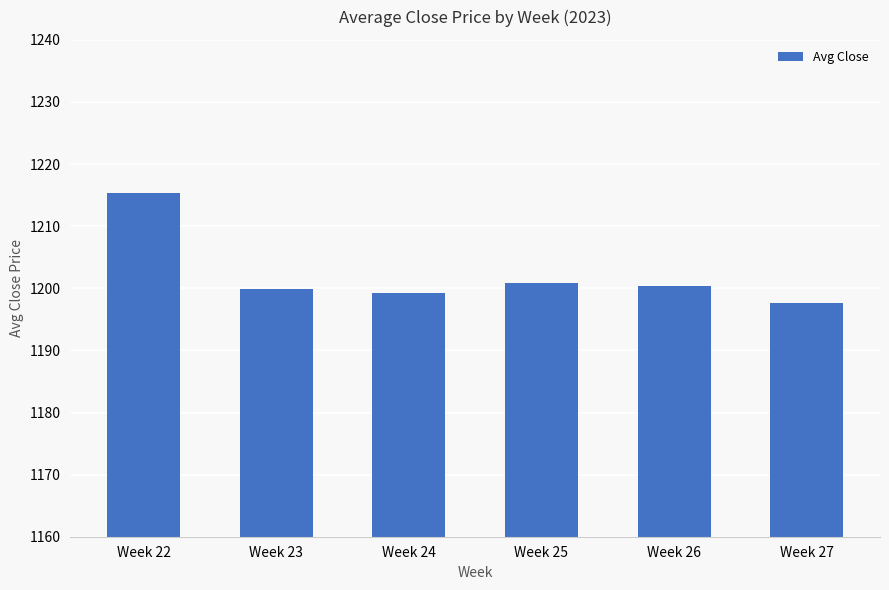

What is the greatest value displayed?

1215.3